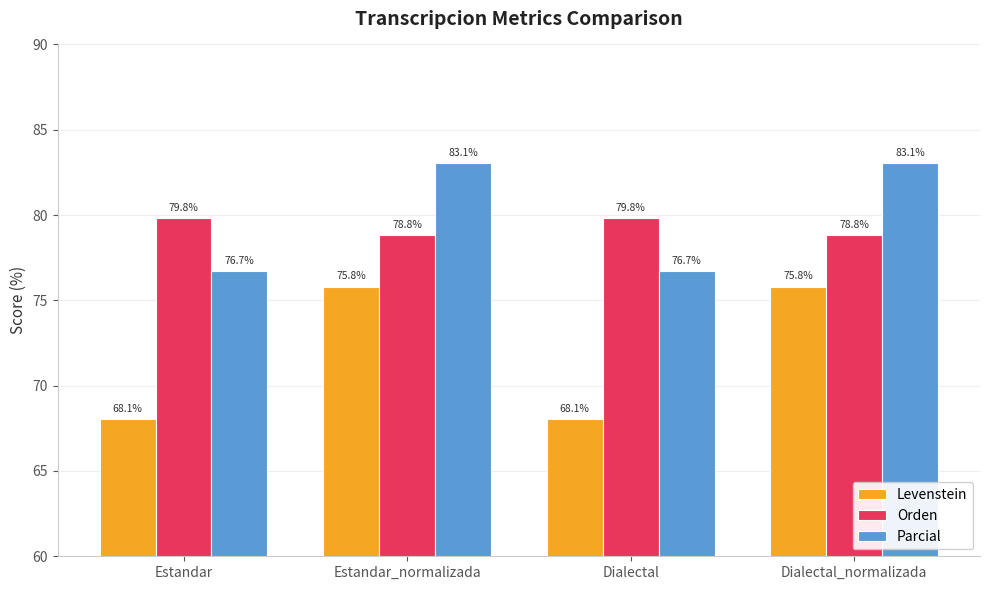

Read the Levenstein value at Estandar.

68.1